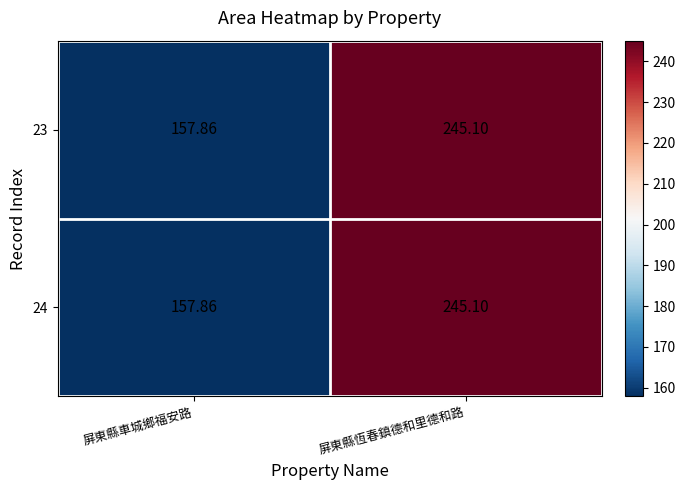

Which label corresponds to the largest value in the chart?

屏東縣恆春鎮德和里德和路